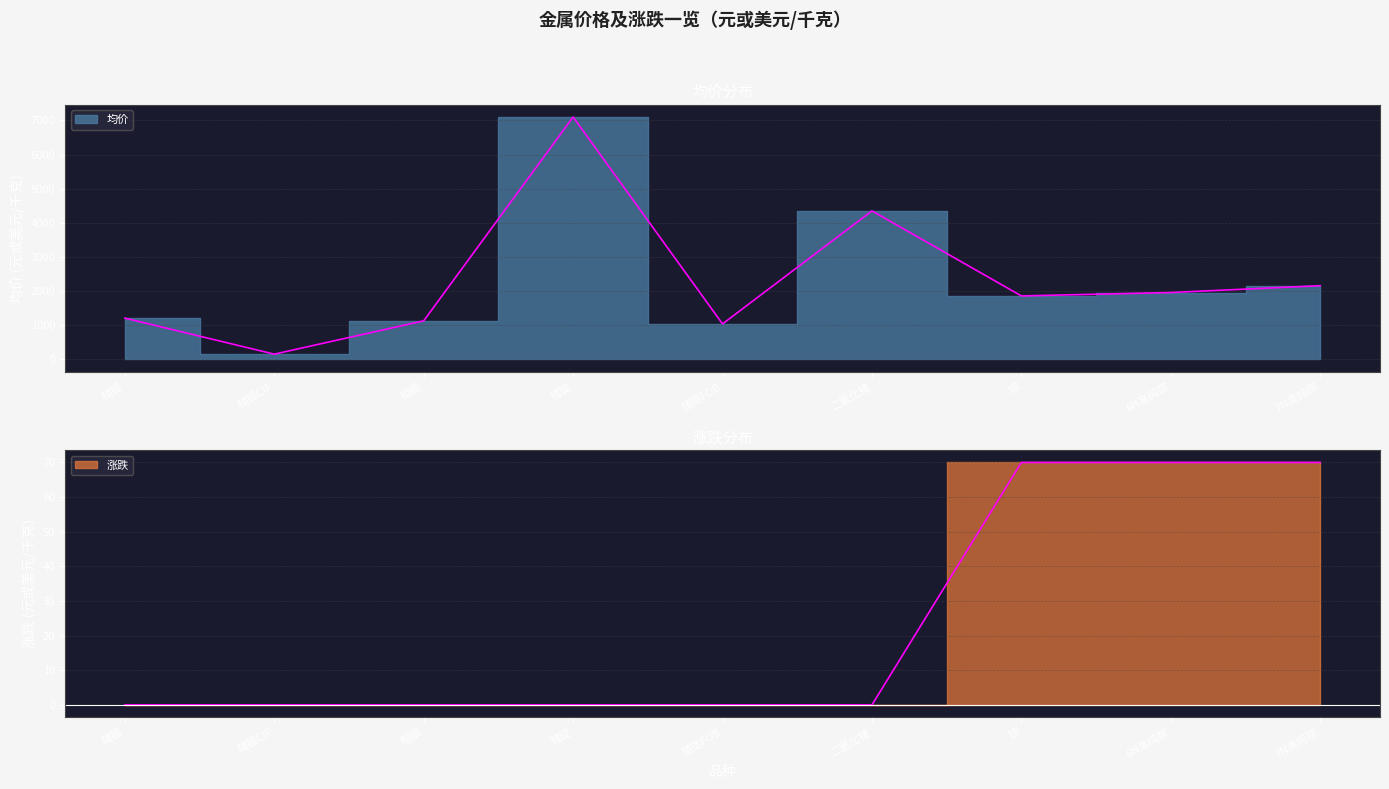

Where is the first local minimum for 均价?

精铟CIF